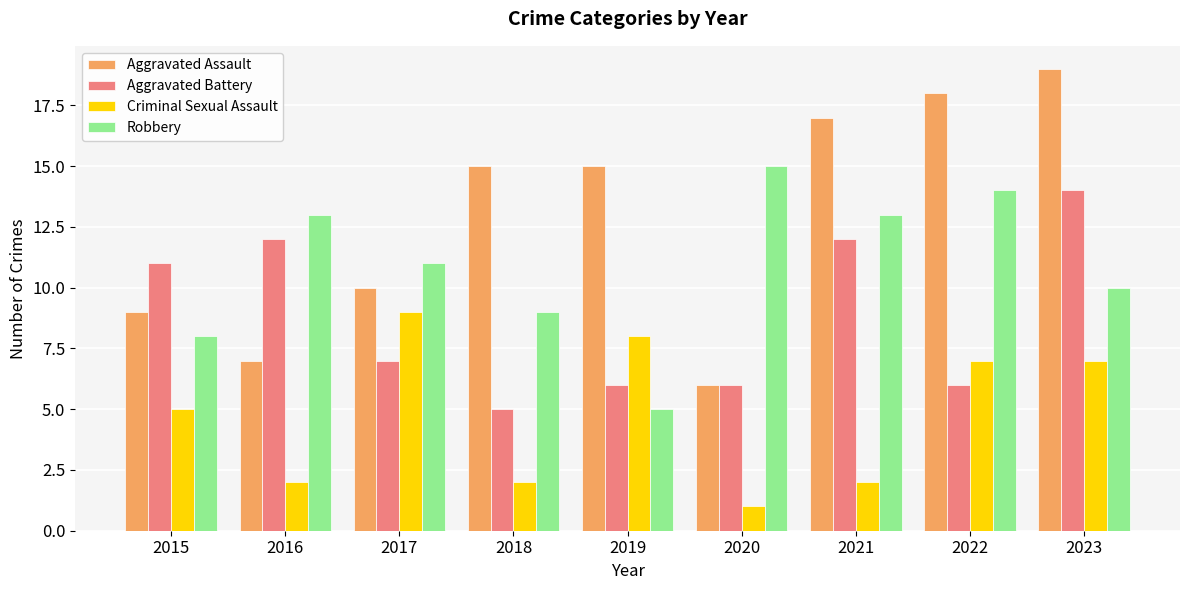

What is the sum of all Robbery values?

98